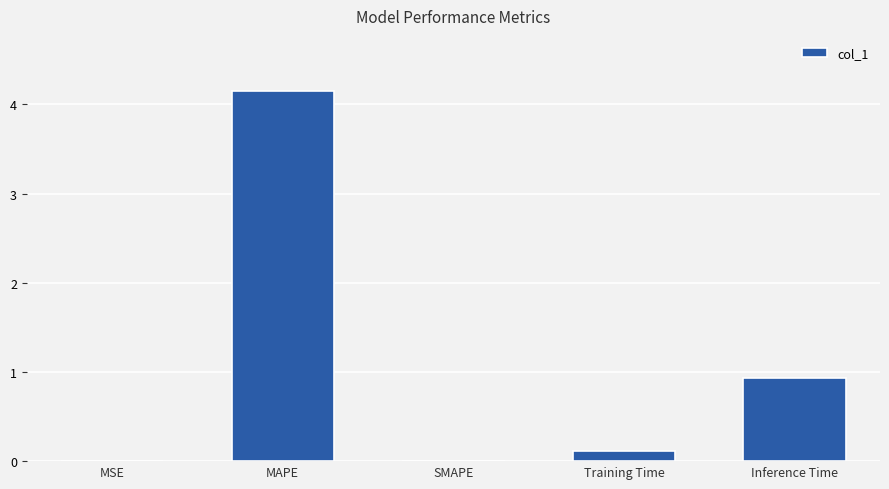

At which label is the value closest to 2?

Inference Time